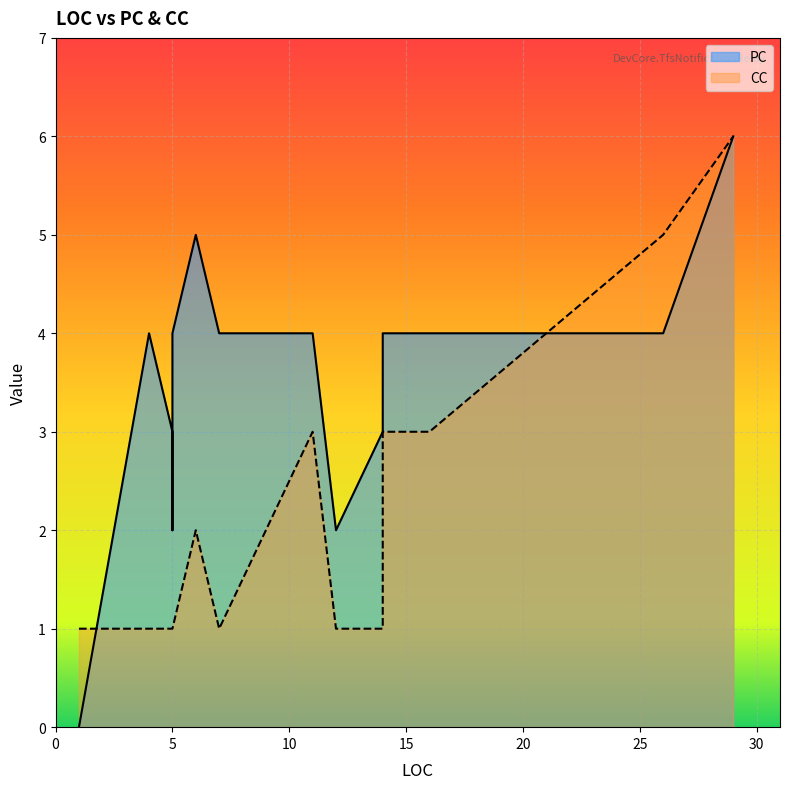

What is the average value of the CC series?

2